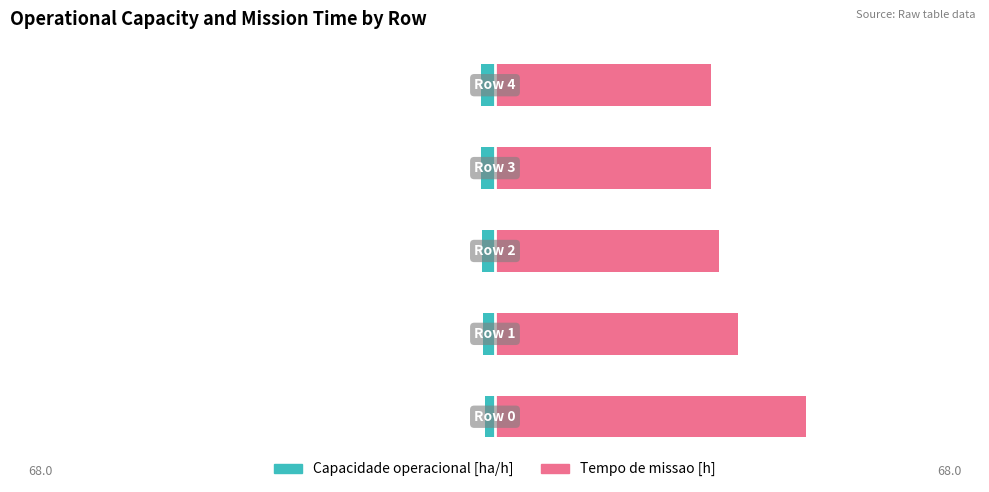

Between 1 and 3, which series saw the biggest shift?

Tempo de missao [h]